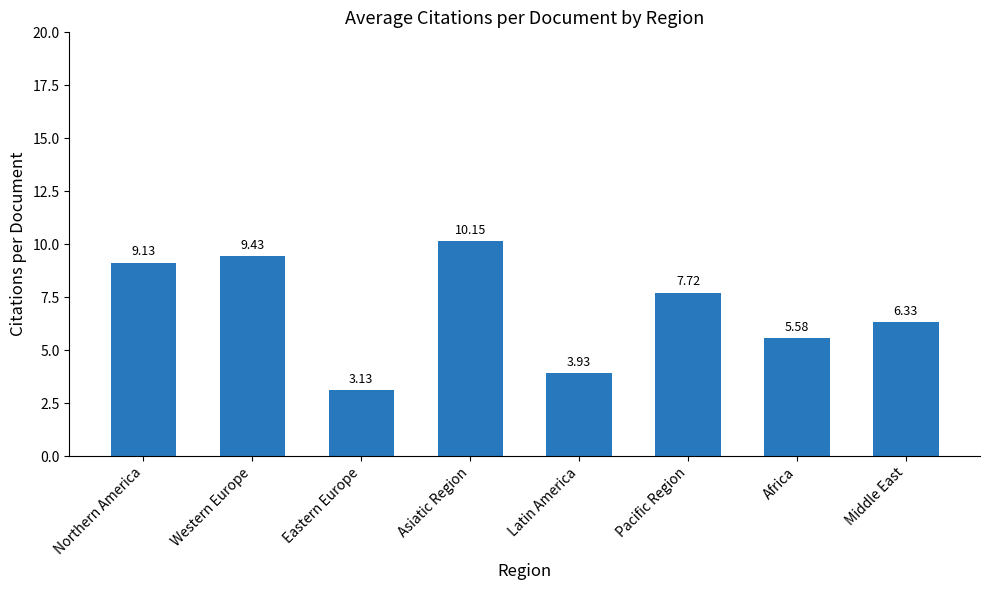

Where does the data first go above 7?

Northern America